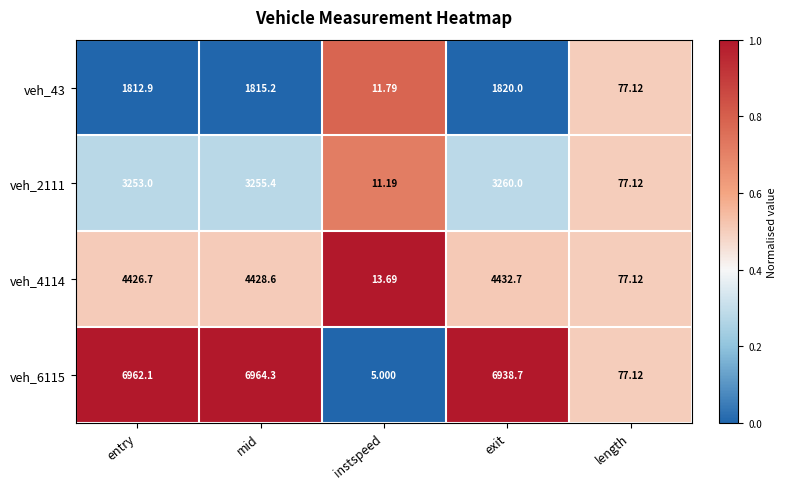

What is the total value across all series at length?

308.5